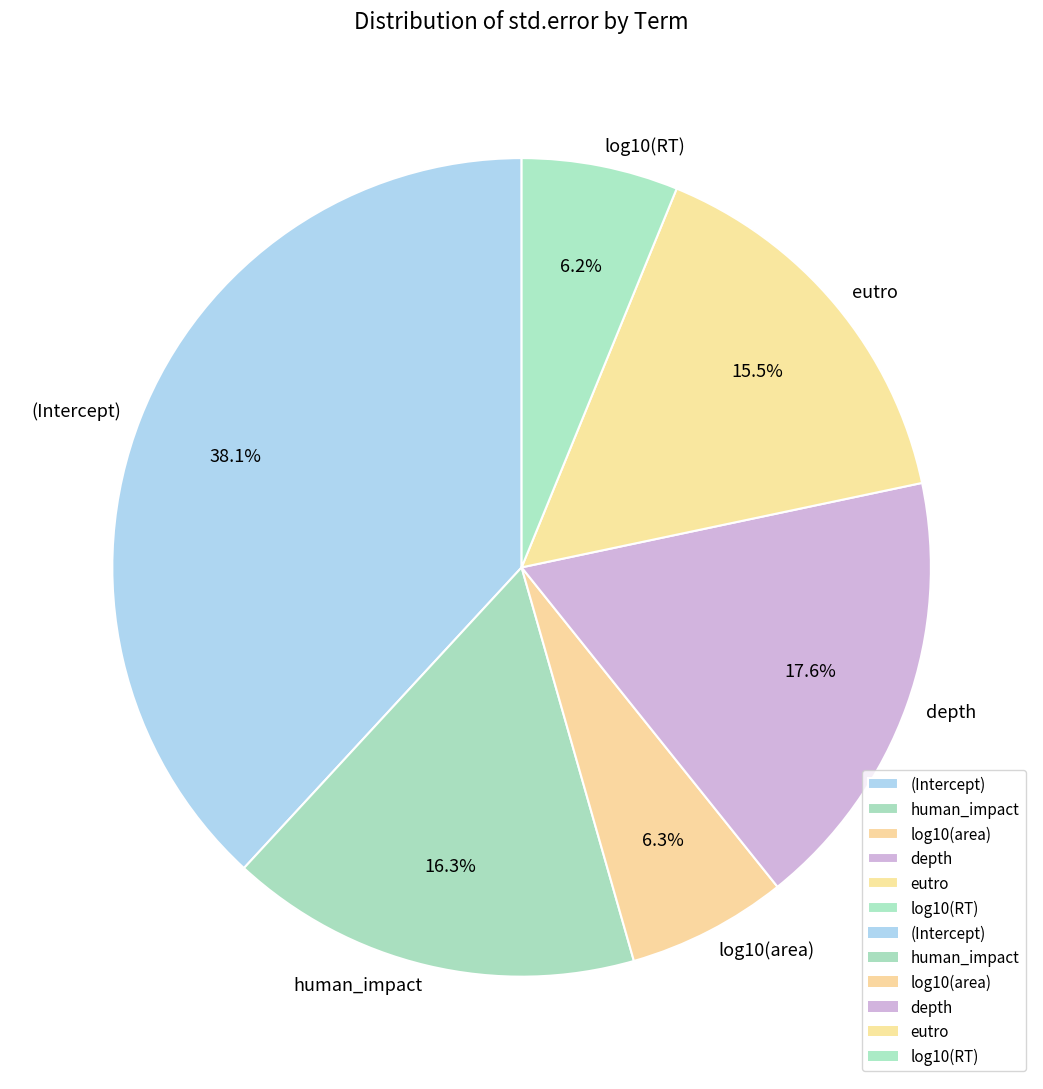

What percentage is the human_impact slice, to the nearest percent?

16%